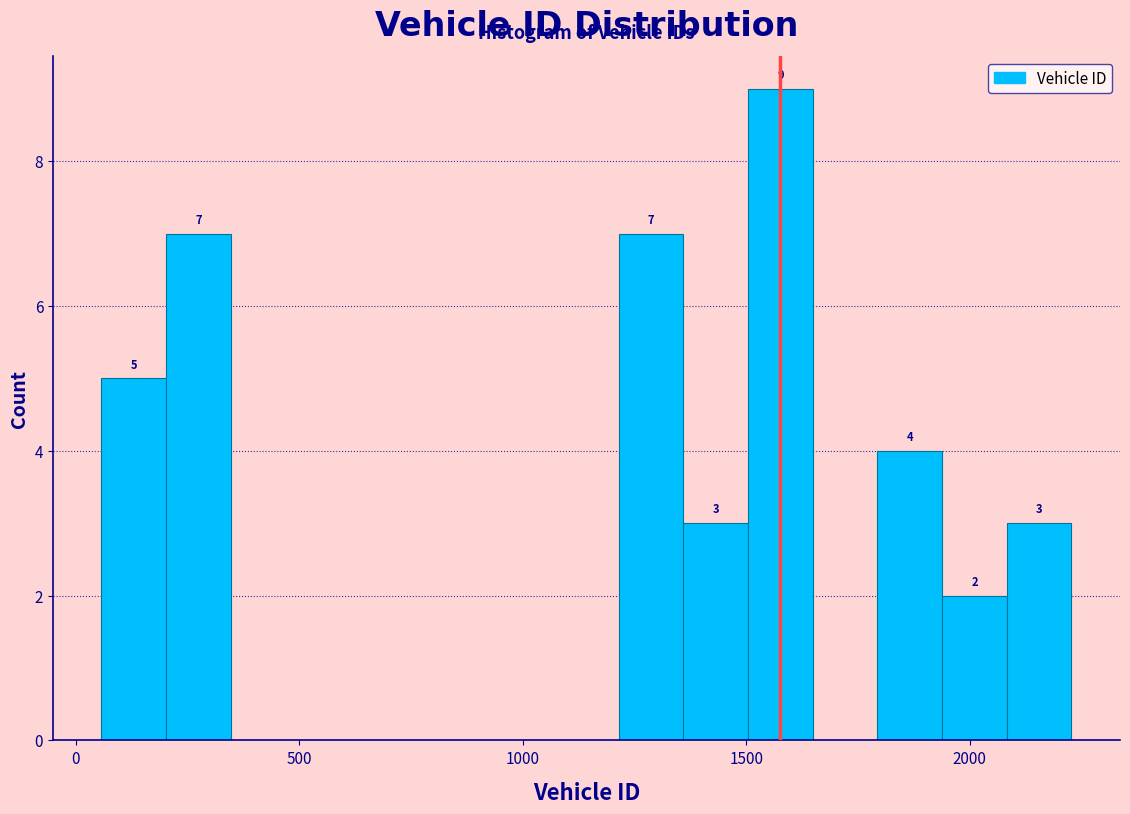

Around what value on the x-axis is the tallest bar? Give the approximate position of its centre, as read against the axis.

1600